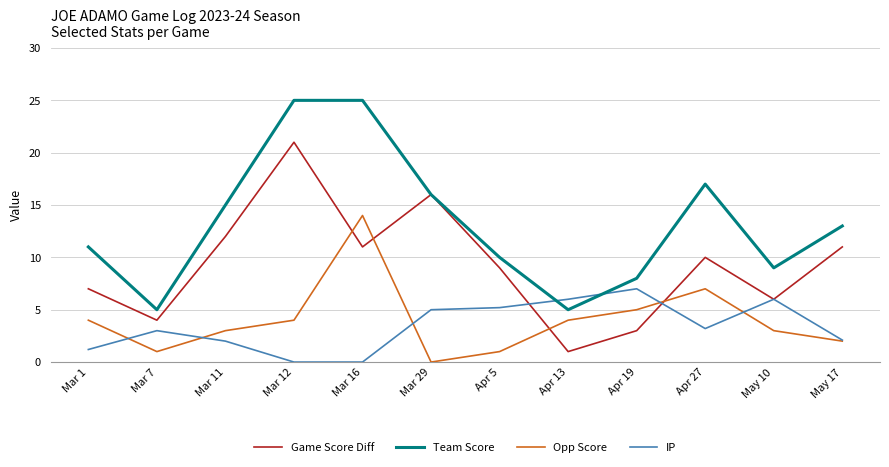

What is the maximum value for IP?

7.0